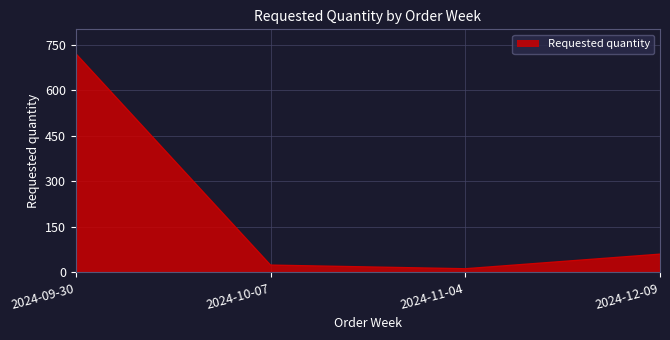

What position from the left is 2024-10-07?

2